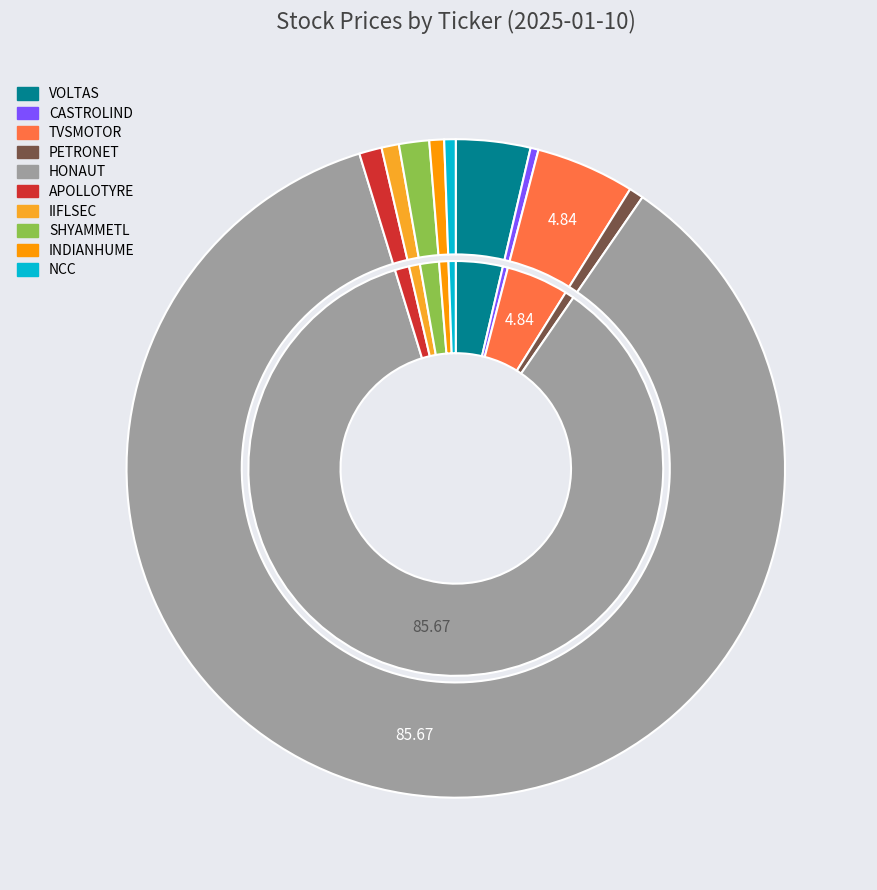

Rank the categories by value from highest to lowest.

HONAUT, TVSMOTOR, VOLTAS, SHYAMMETL, APOLLOTYRE, IIFLSEC, INDIANHUME, PETRONET, NCC, CASTROLIND